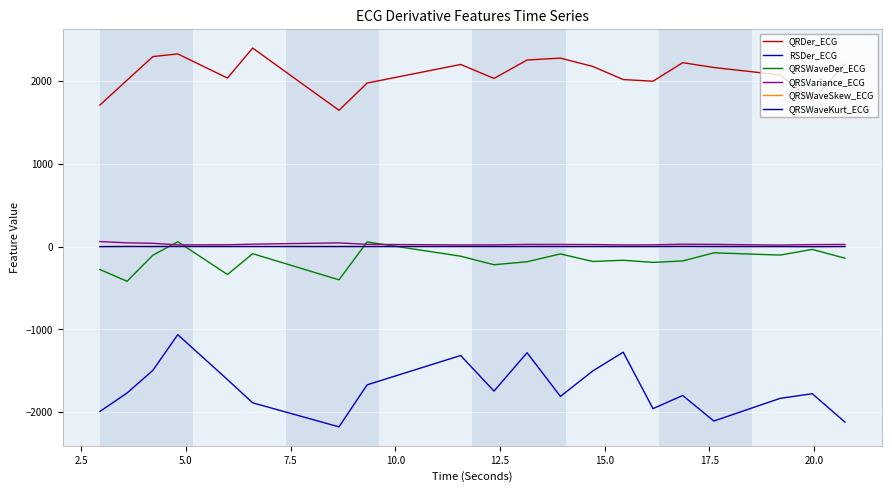

Does the chart display data point markers on the line(s)?

No